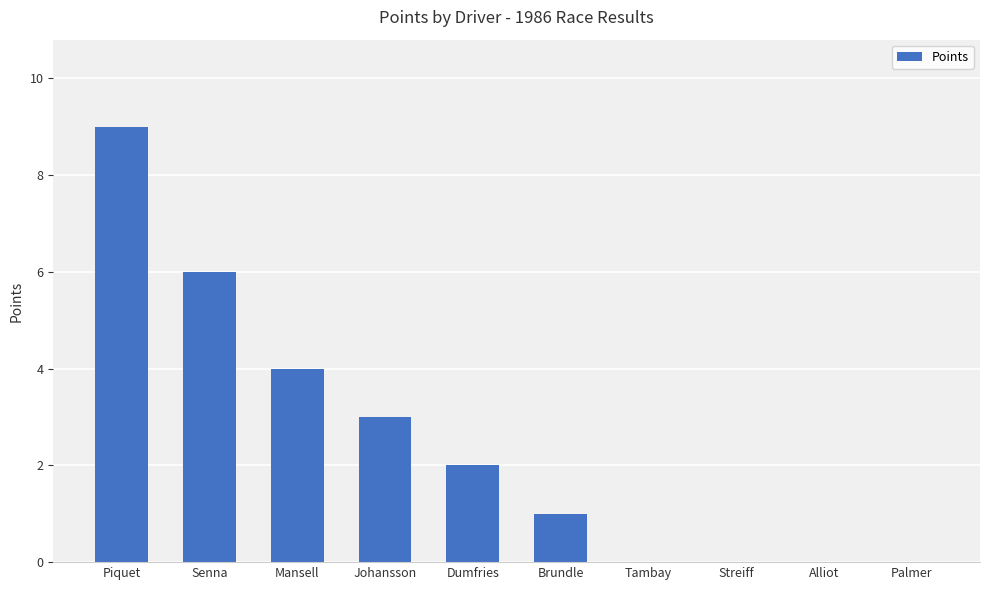

Which label corresponds to the largest value in the chart?

Piquet